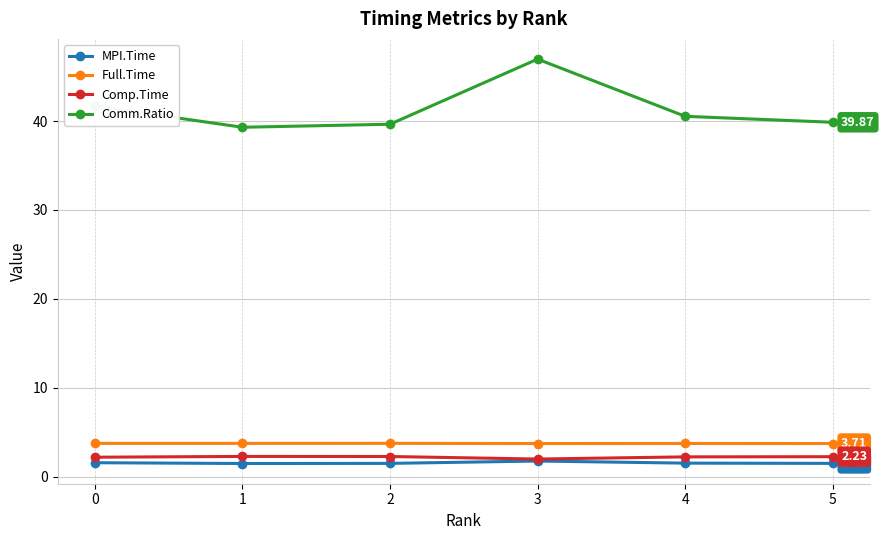

How many series are shown in this chart?

4